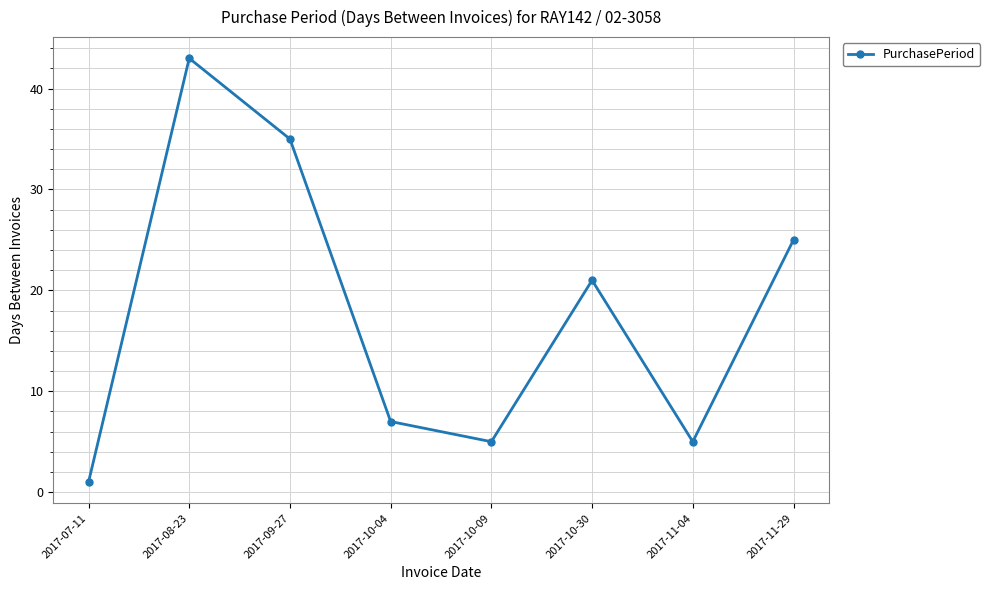

Reading left to right, what are all the values shown in this chart?

2017-07-11=1	2017-08-23=43	2017-09-27=35	2017-10-04=7	2017-10-09=5	2017-10-30=21	2017-11-04=5	2017-11-29=25